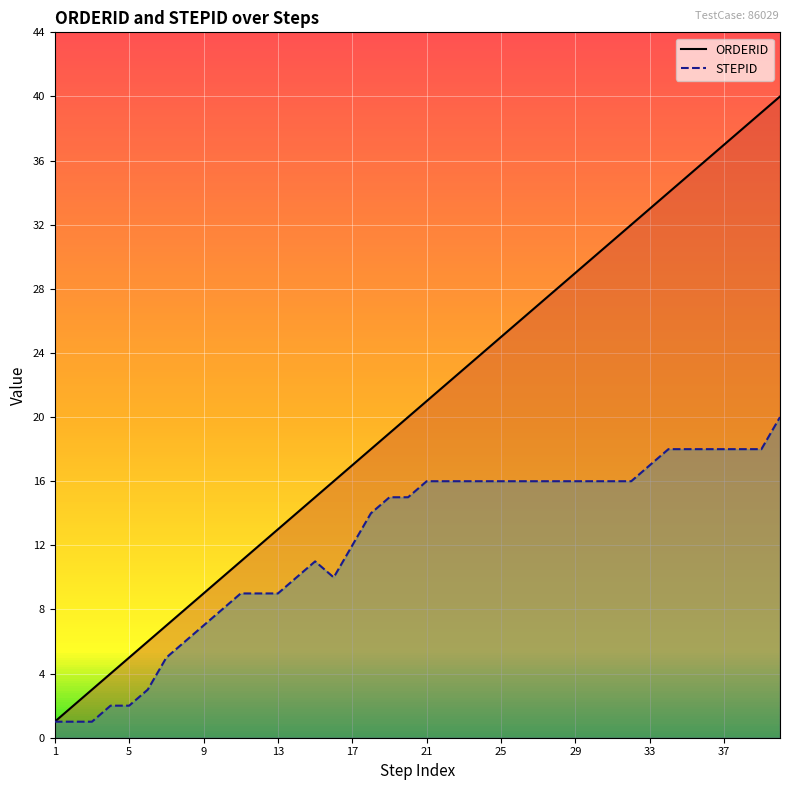

Is it true that ORDERID equals 6 at 33?

False